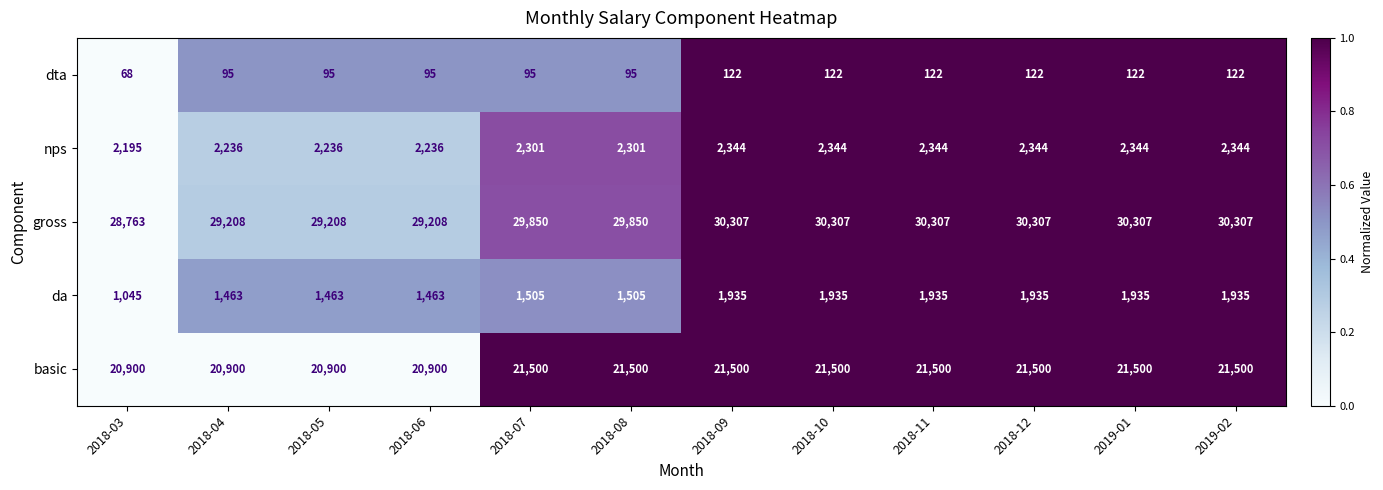

Is it true that dta equals 215 at 2018-11?

False